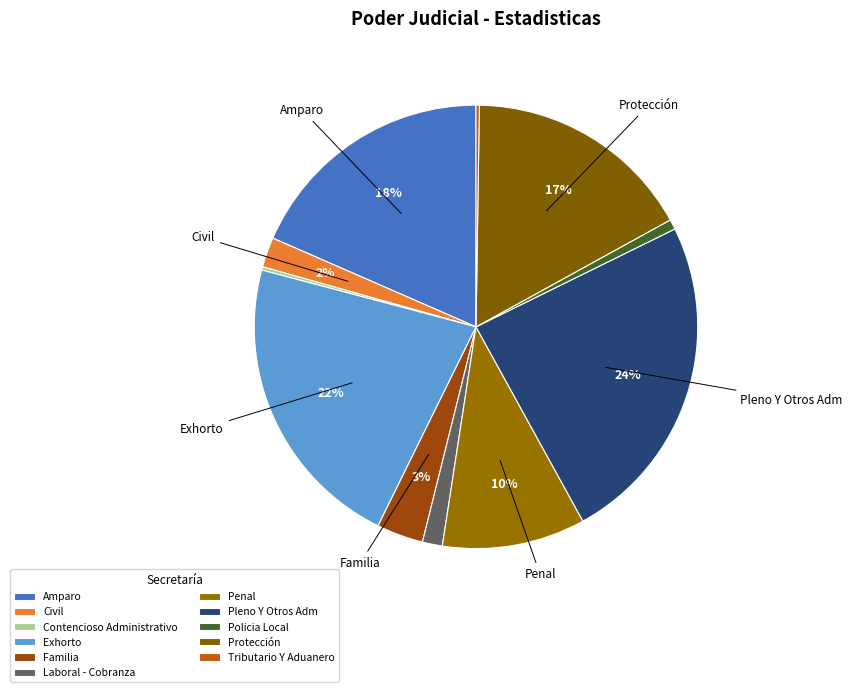

Which slice is the largest?

Pleno Y Otros Adm